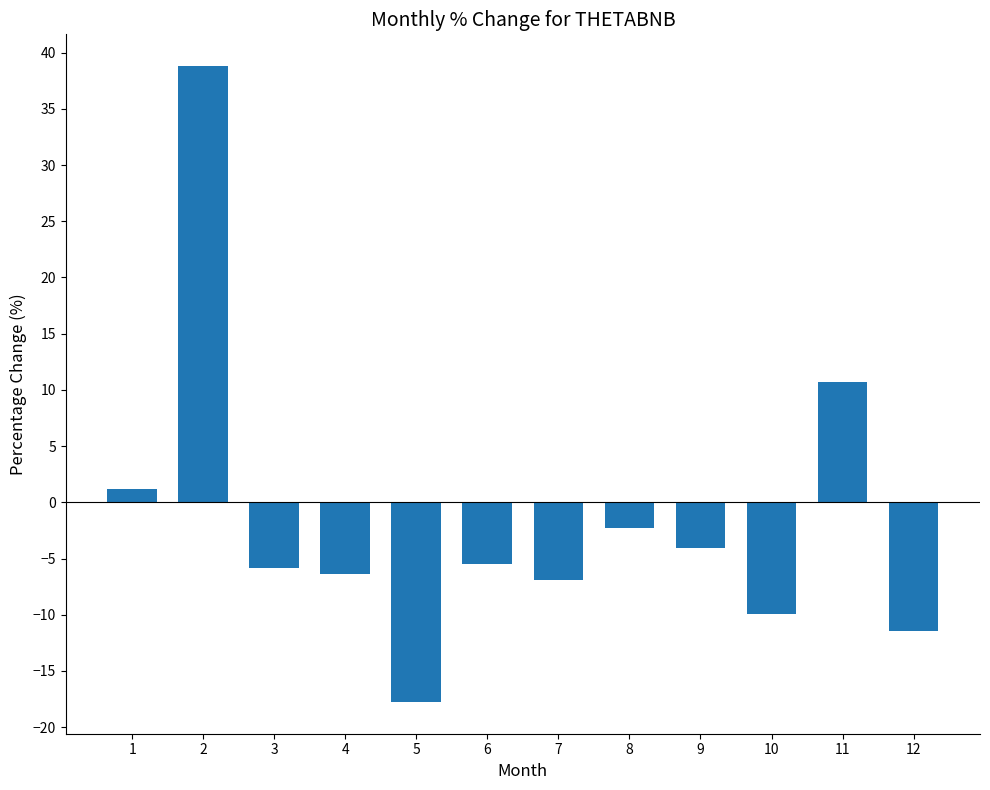

What is the average value?

-1.6